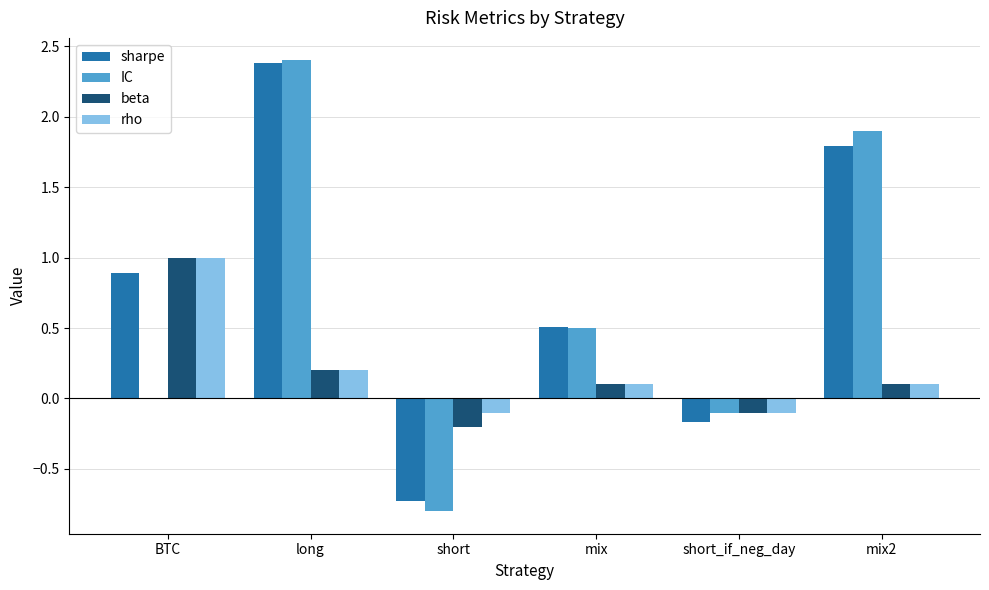

How many values in beta are above zero?

4